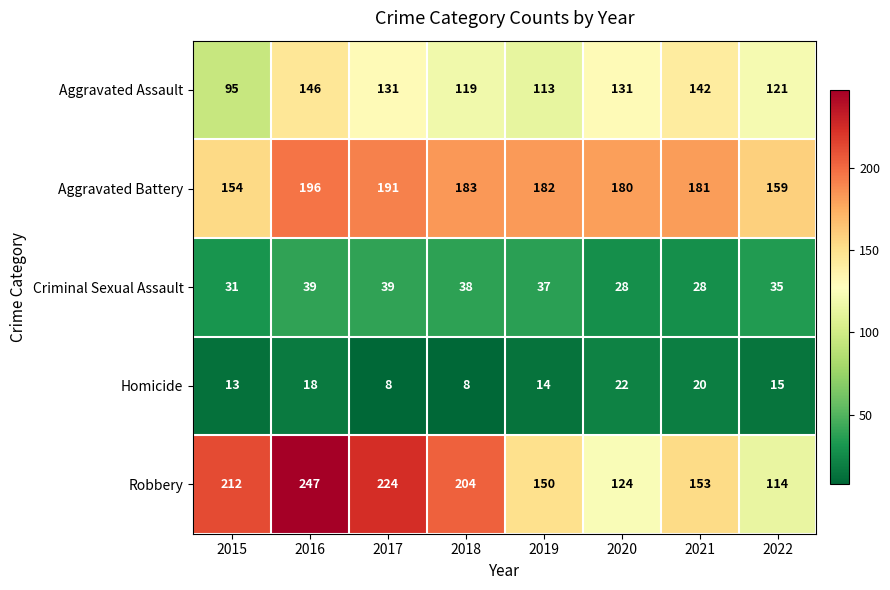

Which series has the largest total across all categories?

Robbery